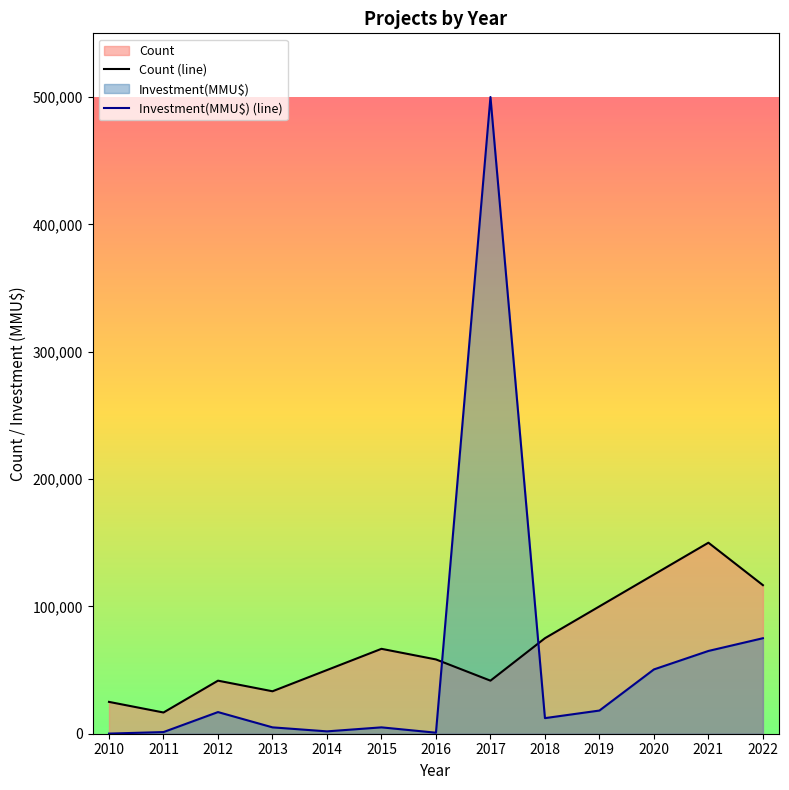

Which series ends up on top after the final intersection of Count (line) and Investment(MMU$) (line)?

Count (line)